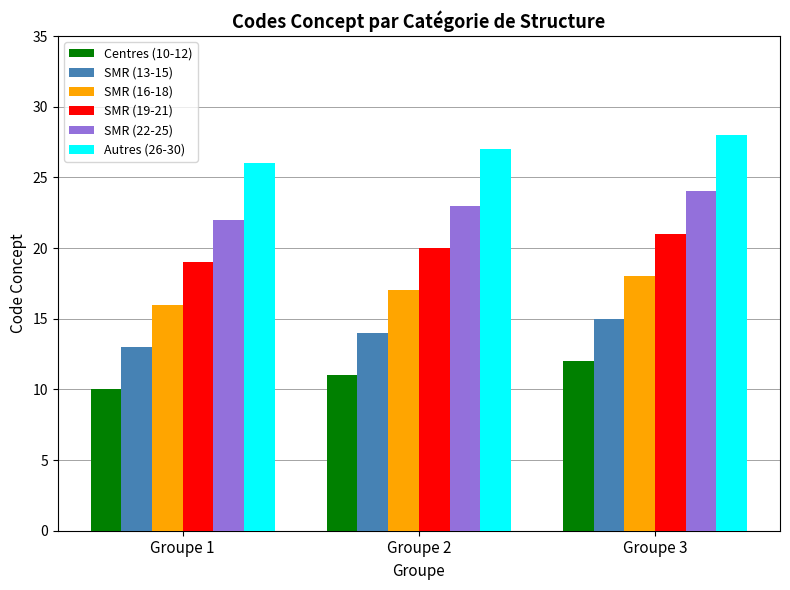

What is the sum of the SMR (16-18) values at Groupe 1 and Groupe 3?

34